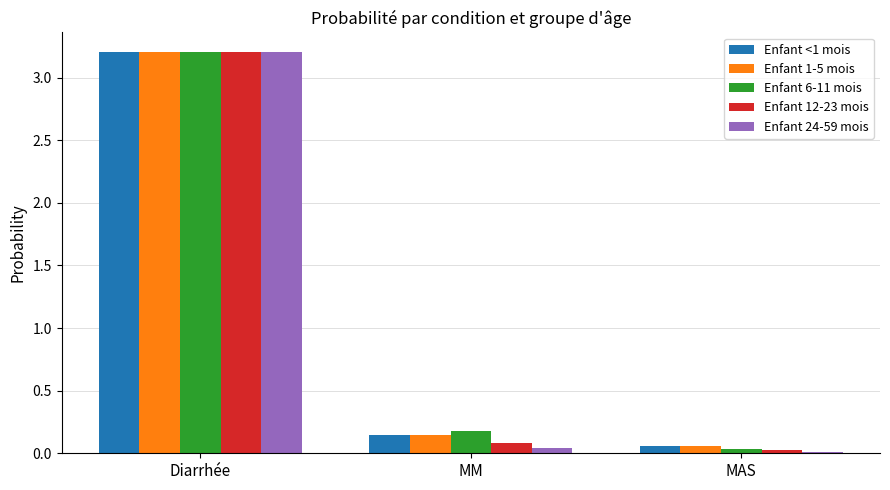

The Enfant <1 mois series shows 0.1 at MM. True or false?

True